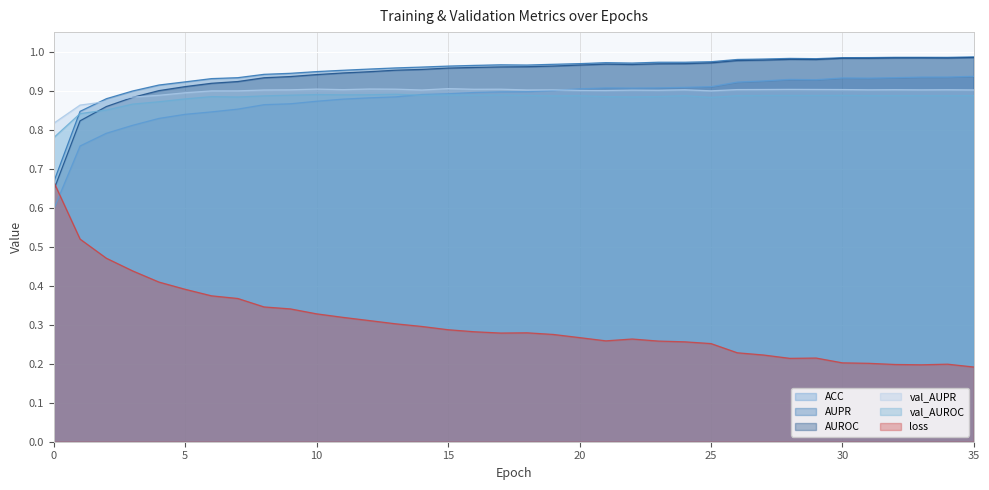

What is the greatest value displayed?

1.0